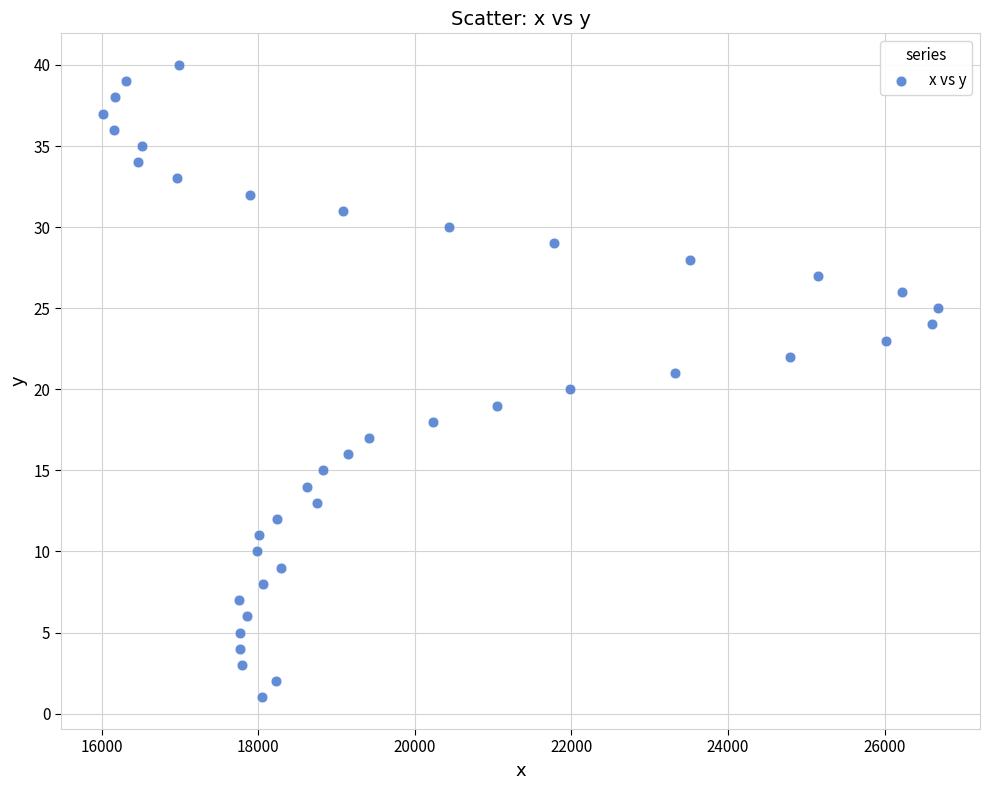

What is the range of Y values (max minus min)?

39